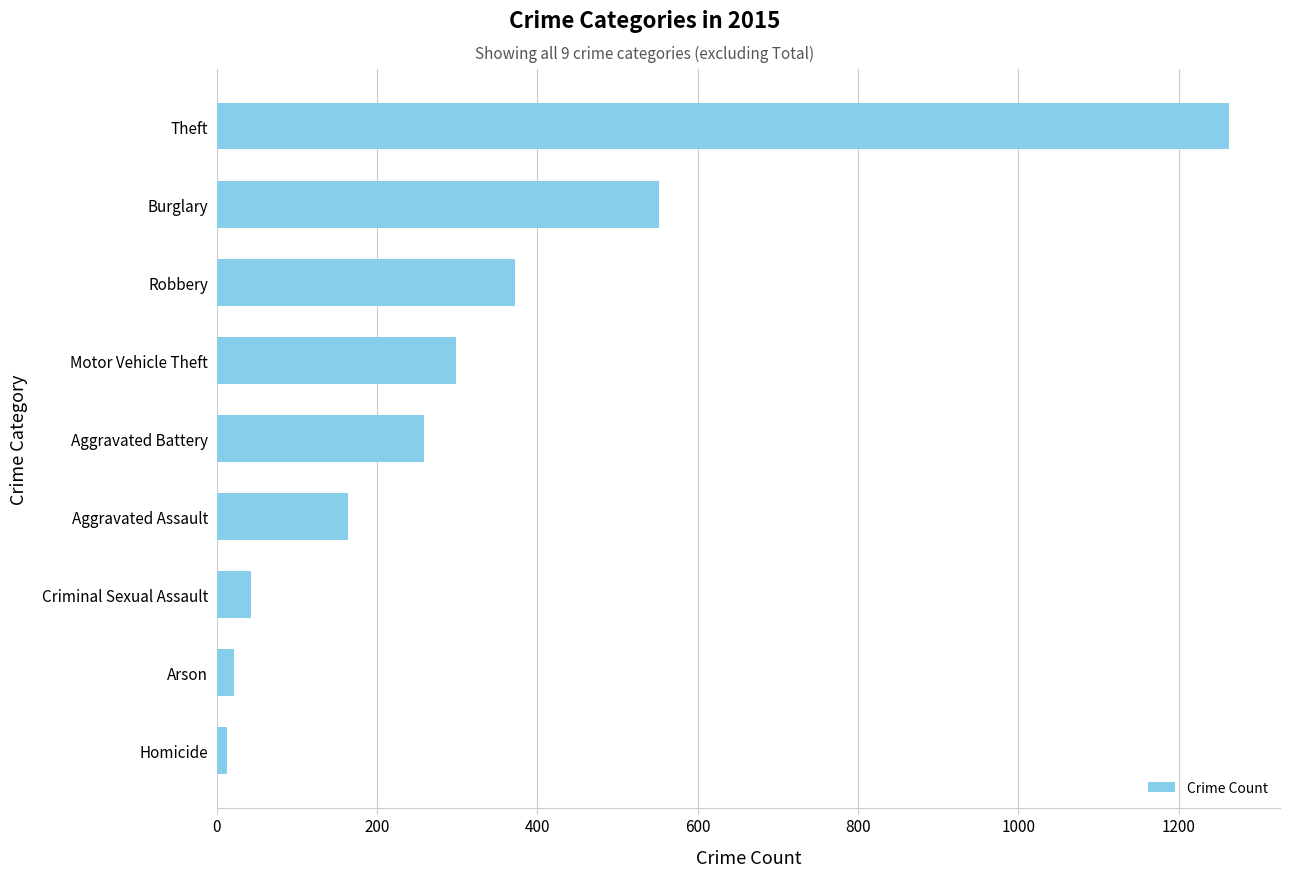

What is the sum of the values at Burglary and Criminal Sexual Assault?

595